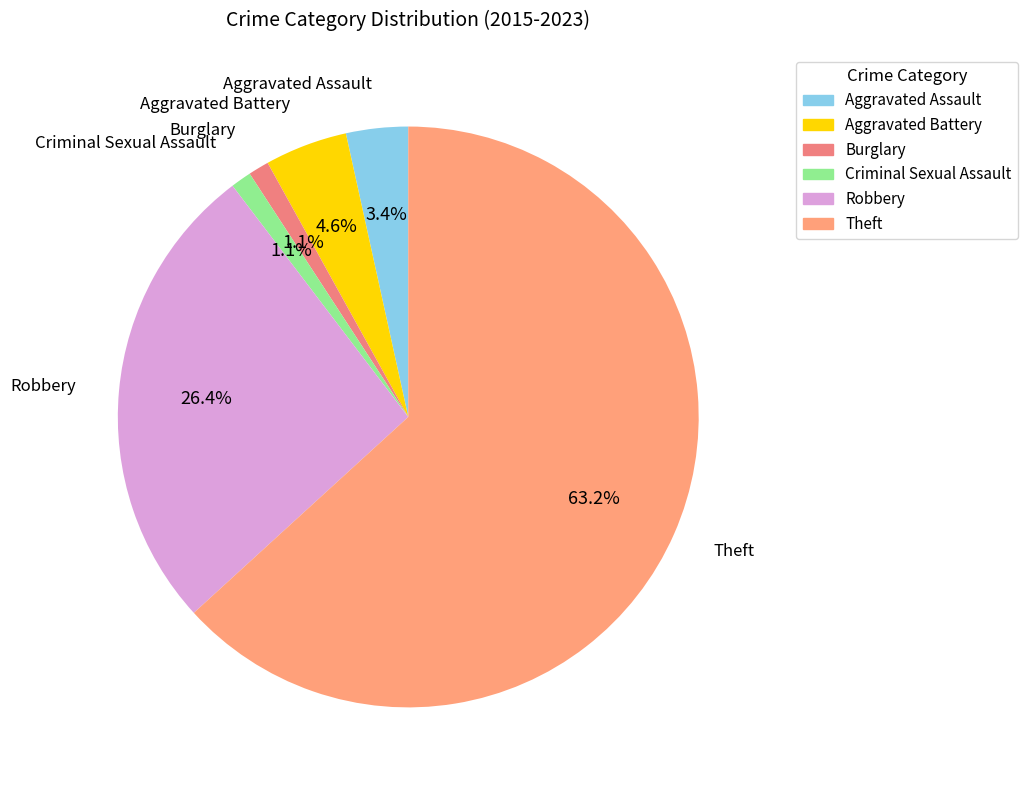

Which slice is the largest?

Theft